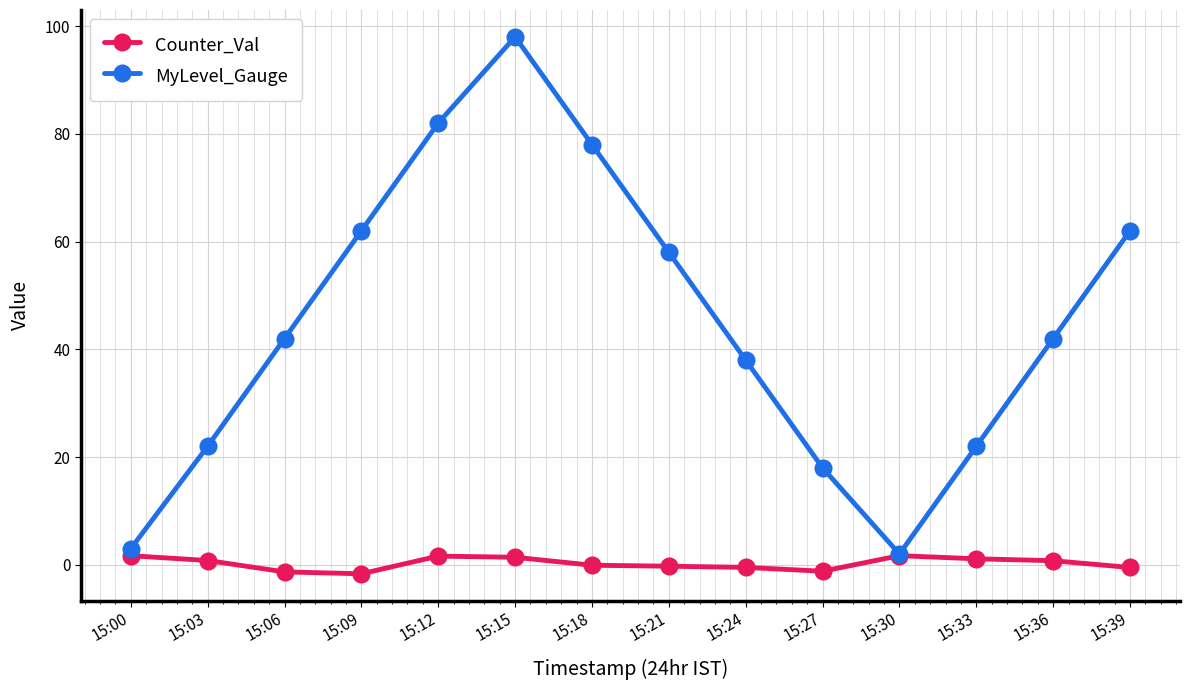

How many interior local valleys does the MyLevel_Gauge series have?

1